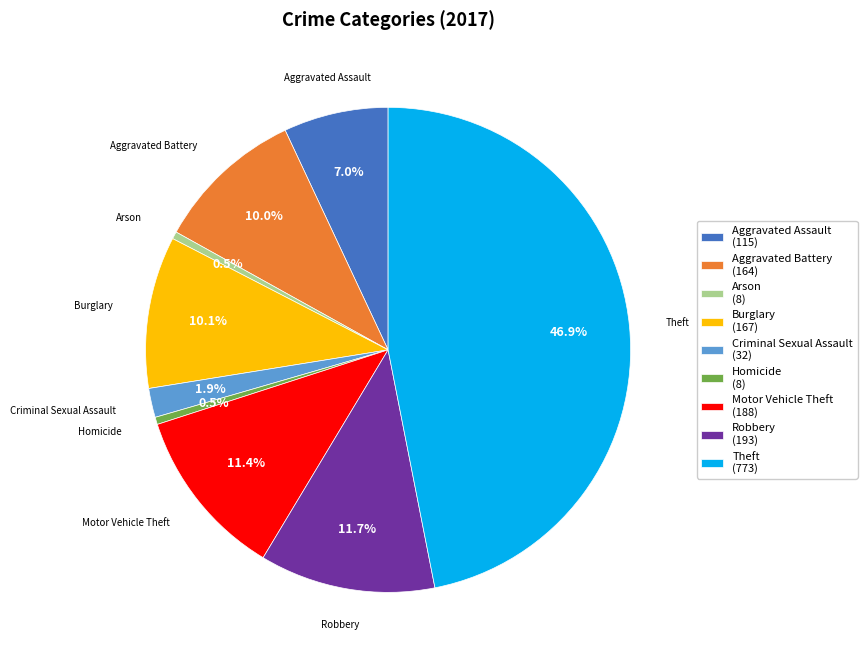

To the nearest percent, what is the difference between the largest and smallest slice percentages?

46%